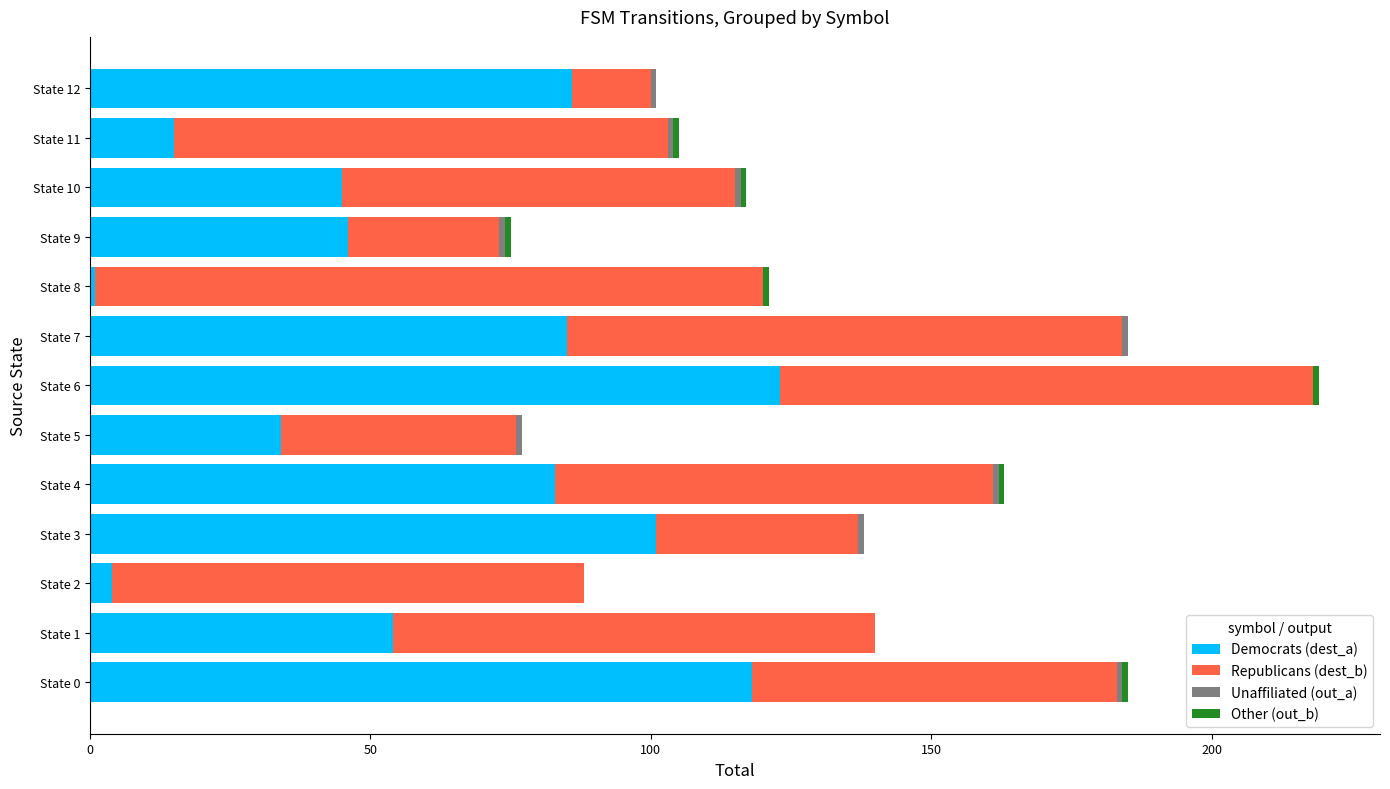

True or false: Democrats (dest_a) has a value of 46 at State 9.

True